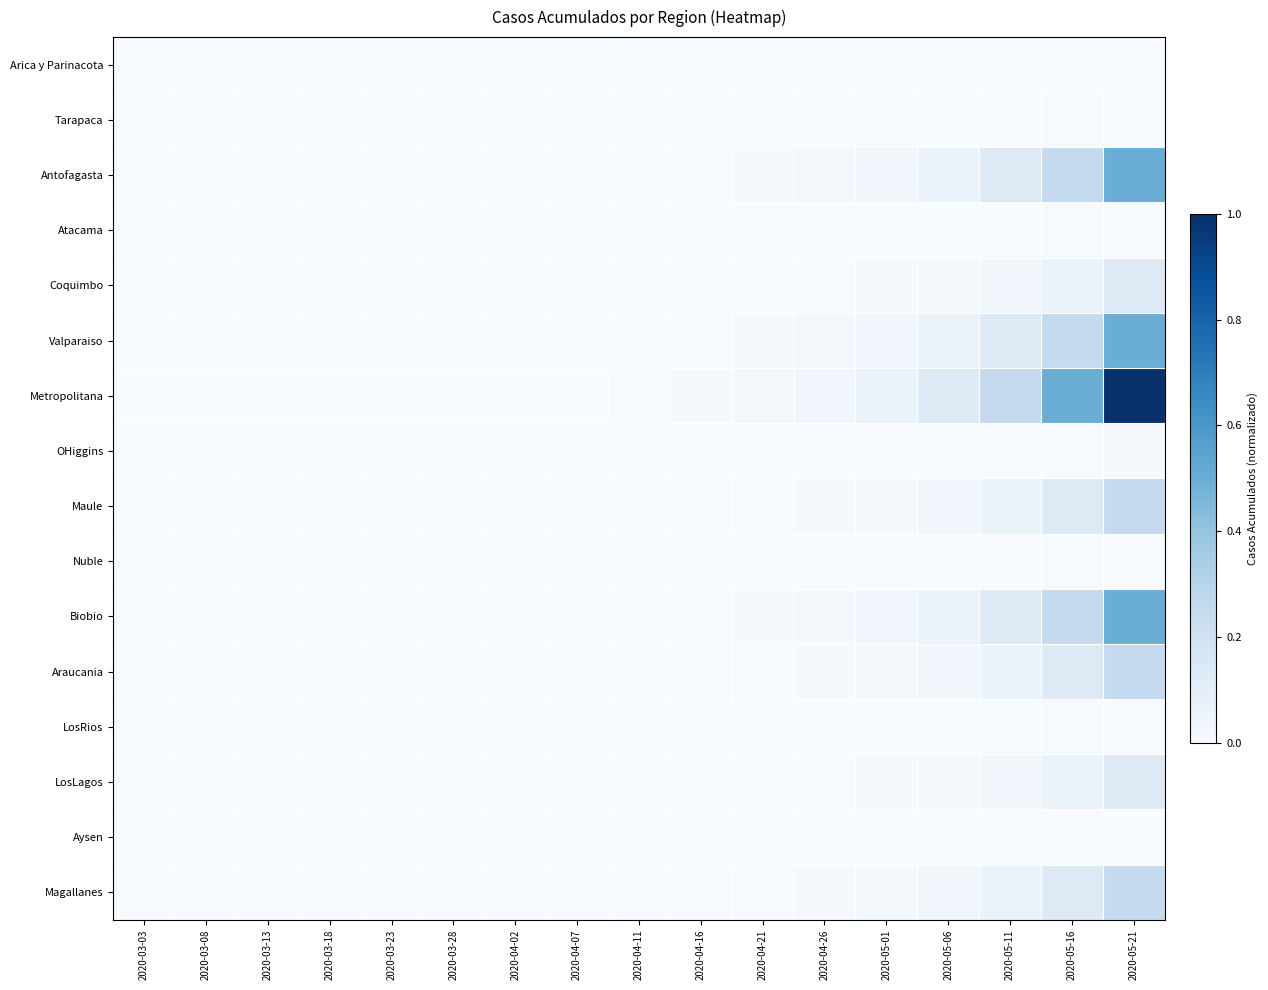

Reading right to left, list all the values displayed in this chart.

Arica y Parinacota: 2020-05-21=0.0	2020-05-16=0.0	2020-05-11=0.0	2020-05-06=0.0	2020-05-01=0.0	2020-04-26=0.0	2020-04-21=0.0	2020-04-16=0.0	2020-04-11=0.0	2020-04-07=0.0	2020-04-02=0.0	2020-03-28=0.0	2020-03-23=0.0	2020-03-18=0.0	2020-03-13=0.0	2020-03-08=0.0	2020-03-03=0.0
Tarapaca: 2020-05-21=0.0	2020-05-16=0.0	2020-05-11=0.0	2020-05-06=0.0	2020-05-01=0.0	2020-04-26=0.0	2020-04-21=0.0	2020-04-16=0.0	2020-04-11=0.0	2020-04-07=0.0	2020-04-02=0.0	2020-03-28=0.0	2020-03-23=0.0	2020-03-18=0.0	2020-03-13=0.0	2020-03-08=0.0	2020-03-03=0.0
Antofagasta: 2020-05-21=0.5	2020-05-16=0.2	2020-05-11=0.1	2020-05-06=0.1	2020-05-01=0.0	2020-04-26=0.0	2020-04-21=0.0	2020-04-16=0.0	2020-04-11=0.0	2020-04-07=0.0	2020-04-02=0.0	2020-03-28=0.0	2020-03-23=0.0	2020-03-18=0.0	2020-03-13=0.0	2020-03-08=0.0	2020-03-03=0.0
Atacama: 2020-05-21=0.0	2020-05-16=0.0	2020-05-11=0.0	2020-05-06=0.0	2020-05-01=0.0	2020-04-26=0.0	2020-04-21=0.0	2020-04-16=0.0	2020-04-11=0.0	2020-04-07=0.0	2020-04-02=0.0	2020-03-28=0.0	2020-03-23=0.0	2020-03-18=0.0	2020-03-13=0.0	2020-03-08=0.0	2020-03-03=0.0
Coquimbo: 2020-05-21=0.1	2020-05-16=0.1	2020-05-11=0.0	2020-05-06=0.0	2020-05-01=0.0	2020-04-26=0.0	2020-04-21=0.0	2020-04-16=0.0	2020-04-11=0.0	2020-04-07=0.0	2020-04-02=0.0	2020-03-28=0.0	2020-03-23=0.0	2020-03-18=0.0	2020-03-13=0.0	2020-03-08=0.0	2020-03-03=0.0
Valparaiso: 2020-05-21=0.5	2020-05-16=0.2	2020-05-11=0.1	2020-05-06=0.1	2020-05-01=0.0	2020-04-26=0.0	2020-04-21=0.0	2020-04-16=0.0	2020-04-11=0.0	2020-04-07=0.0	2020-04-02=0.0	2020-03-28=0.0	2020-03-23=0.0	2020-03-18=0.0	2020-03-13=0.0	2020-03-08=0.0	2020-03-03=0.0
Metropolitana: 2020-05-21=1.0	2020-05-16=0.5	2020-05-11=0.2	2020-05-06=0.1	2020-05-01=0.1	2020-04-26=0.0	2020-04-21=0.0	2020-04-16=0.0	2020-04-11=0.0	2020-04-07=0.0	2020-04-02=0.0	2020-03-28=0.0	2020-03-23=0.0	2020-03-18=0.0	2020-03-13=0.0	2020-03-08=0.0	2020-03-03=0.0
OHiggins: 2020-05-21=0.0	2020-05-16=0.0	2020-05-11=0.0	2020-05-06=0.0	2020-05-01=0.0	2020-04-26=0.0	2020-04-21=0.0	2020-04-16=0.0	2020-04-11=0.0	2020-04-07=0.0	2020-04-02=0.0	2020-03-28=0.0	2020-03-23=0.0	2020-03-18=0.0	2020-03-13=0.0	2020-03-08=0.0	2020-03-03=0.0
Maule: 2020-05-21=0.2	2020-05-16=0.1	2020-05-11=0.1	2020-05-06=0.0	2020-05-01=0.0	2020-04-26=0.0	2020-04-21=0.0	2020-04-16=0.0	2020-04-11=0.0	2020-04-07=0.0	2020-04-02=0.0	2020-03-28=0.0	2020-03-23=0.0	2020-03-18=0.0	2020-03-13=0.0	2020-03-08=0.0	2020-03-03=0.0
Nuble: 2020-05-21=0.0	2020-05-16=0.0	2020-05-11=0.0	2020-05-06=0.0	2020-05-01=0.0	2020-04-26=0.0	2020-04-21=0.0	2020-04-16=0.0	2020-04-11=0.0	2020-04-07=0.0	2020-04-02=0.0	2020-03-28=0.0	2020-03-23=0.0	2020-03-18=0.0	2020-03-13=0.0	2020-03-08=0.0	2020-03-03=0.0
Biobio: 2020-05-21=0.5	2020-05-16=0.2	2020-05-11=0.1	2020-05-06=0.1	2020-05-01=0.0	2020-04-26=0.0	2020-04-21=0.0	2020-04-16=0.0	2020-04-11=0.0	2020-04-07=0.0	2020-04-02=0.0	2020-03-28=0.0	2020-03-23=0.0	2020-03-18=0.0	2020-03-13=0.0	2020-03-08=0.0	2020-03-03=0.0
Araucania: 2020-05-21=0.2	2020-05-16=0.1	2020-05-11=0.1	2020-05-06=0.0	2020-05-01=0.0	2020-04-26=0.0	2020-04-21=0.0	2020-04-16=0.0	2020-04-11=0.0	2020-04-07=0.0	2020-04-02=0.0	2020-03-28=0.0	2020-03-23=0.0	2020-03-18=0.0	2020-03-13=0.0	2020-03-08=0.0	2020-03-03=0.0
LosRios: 2020-05-21=0.0	2020-05-16=0.0	2020-05-11=0.0	2020-05-06=0.0	2020-05-01=0.0	2020-04-26=0.0	2020-04-21=0.0	2020-04-16=0.0	2020-04-11=0.0	2020-04-07=0.0	2020-04-02=0.0	2020-03-28=0.0	2020-03-23=0.0	2020-03-18=0.0	2020-03-13=0.0	2020-03-08=0.0	2020-03-03=0.0
LosLagos: 2020-05-21=0.1	2020-05-16=0.1	2020-05-11=0.0	2020-05-06=0.0	2020-05-01=0.0	2020-04-26=0.0	2020-04-21=0.0	2020-04-16=0.0	2020-04-11=0.0	2020-04-07=0.0	2020-04-02=0.0	2020-03-28=0.0	2020-03-23=0.0	2020-03-18=0.0	2020-03-13=0.0	2020-03-08=0.0	2020-03-03=0.0
Aysen: 2020-05-21=0.0	2020-05-16=0.0	2020-05-11=0.0	2020-05-06=0.0	2020-05-01=0.0	2020-04-26=0.0	2020-04-21=0.0	2020-04-16=0.0	2020-04-11=0.0	2020-04-07=0.0	2020-04-02=0.0	2020-03-28=0.0	2020-03-23=0.0	2020-03-18=0.0	2020-03-13=0.0	2020-03-08=0.0	2020-03-03=0.0
Magallanes: 2020-05-21=0.2	2020-05-16=0.1	2020-05-11=0.1	2020-05-06=0.0	2020-05-01=0.0	2020-04-26=0.0	2020-04-21=0.0	2020-04-16=0.0	2020-04-11=0.0	2020-04-07=0.0	2020-04-02=0.0	2020-03-28=0.0	2020-03-23=0.0	2020-03-18=0.0	2020-03-13=0.0	2020-03-08=0.0	2020-03-03=0.0